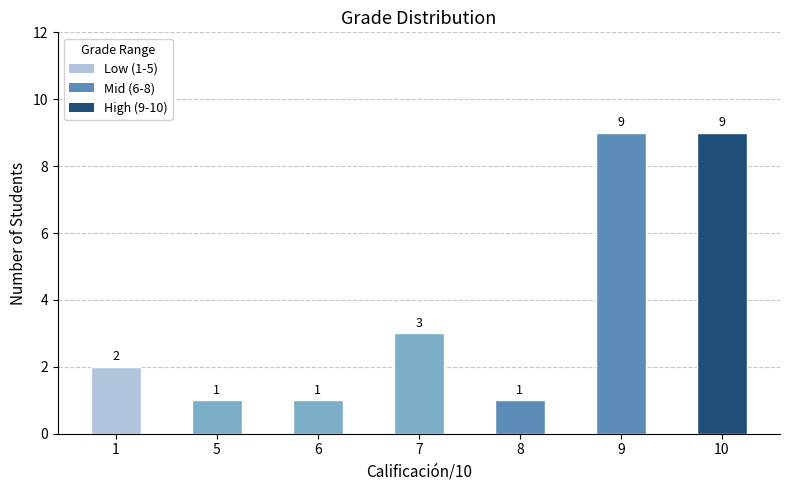

How many bars are there in total?

7